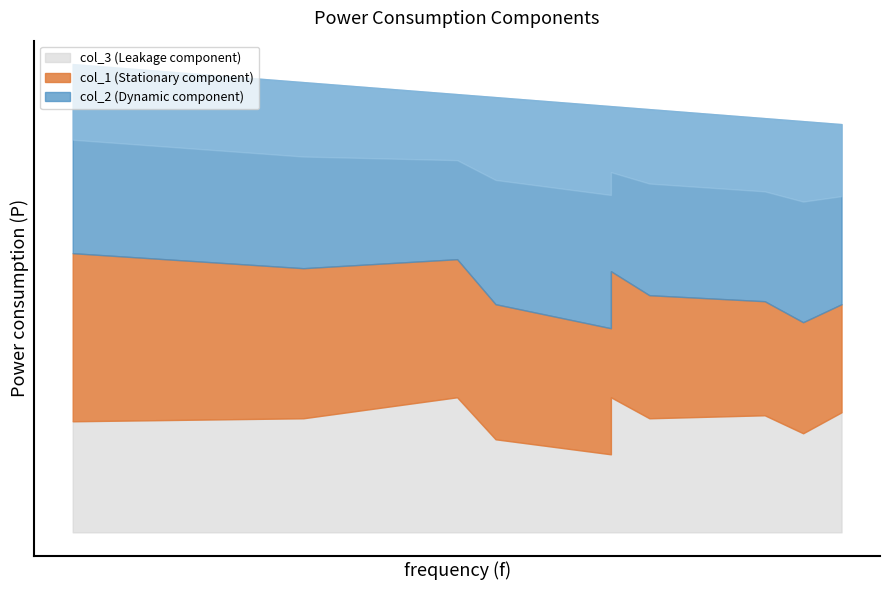

List the series in order of their peak value, lowest first.

col_3, col_1, col_2